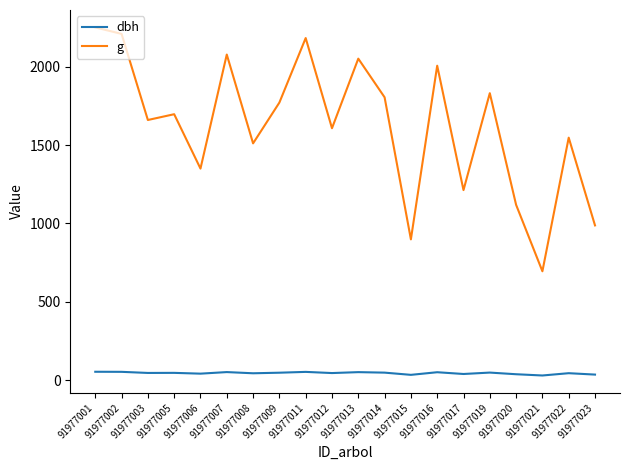

What is the maximum value for g?

2251.2